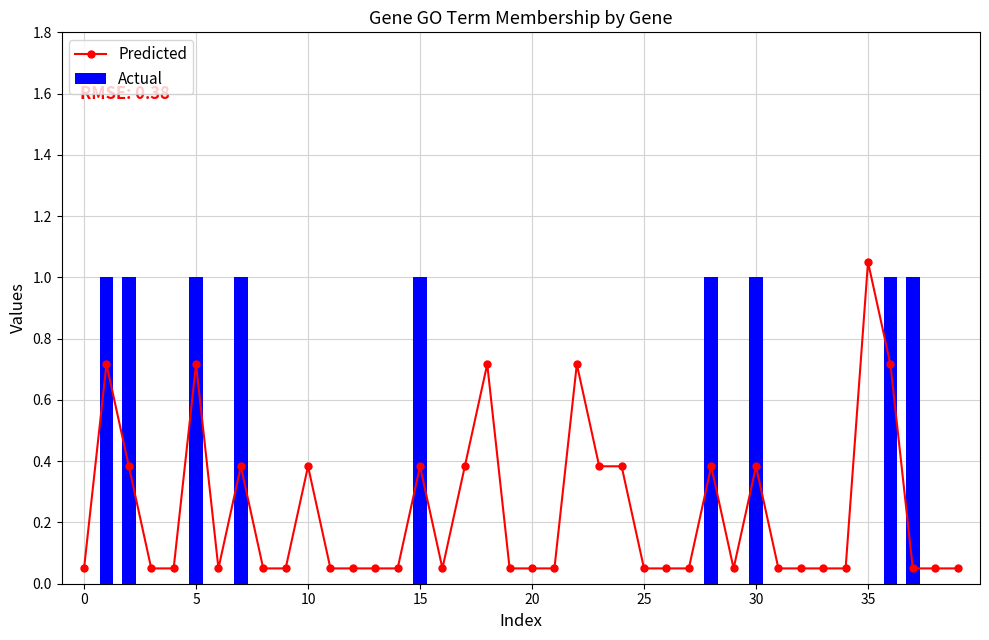

Rank the series by their average value, from lowest to highest.

Actual, Predicted